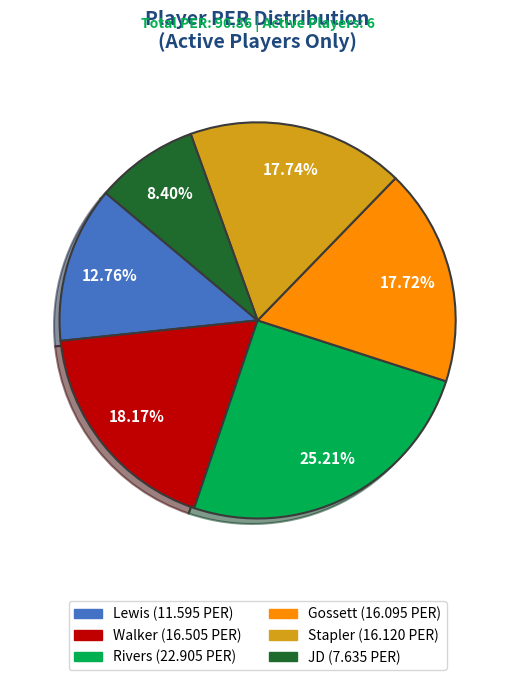

Count the number of slices in the pie.

6